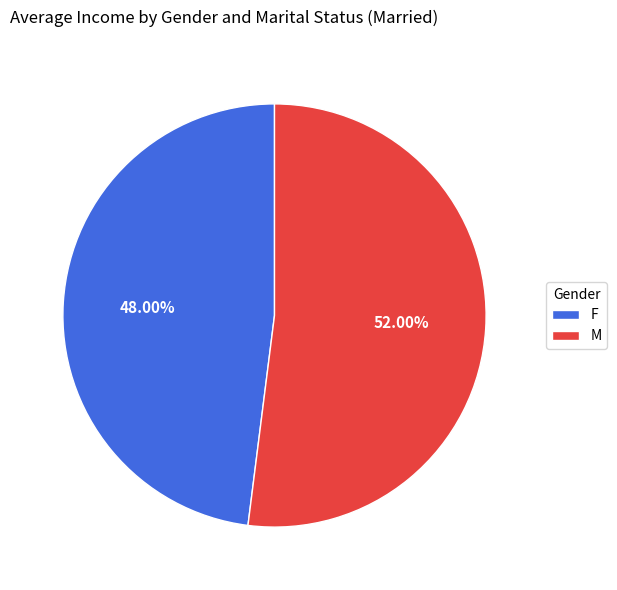

True or false: F accounts for 60% of the total.

False